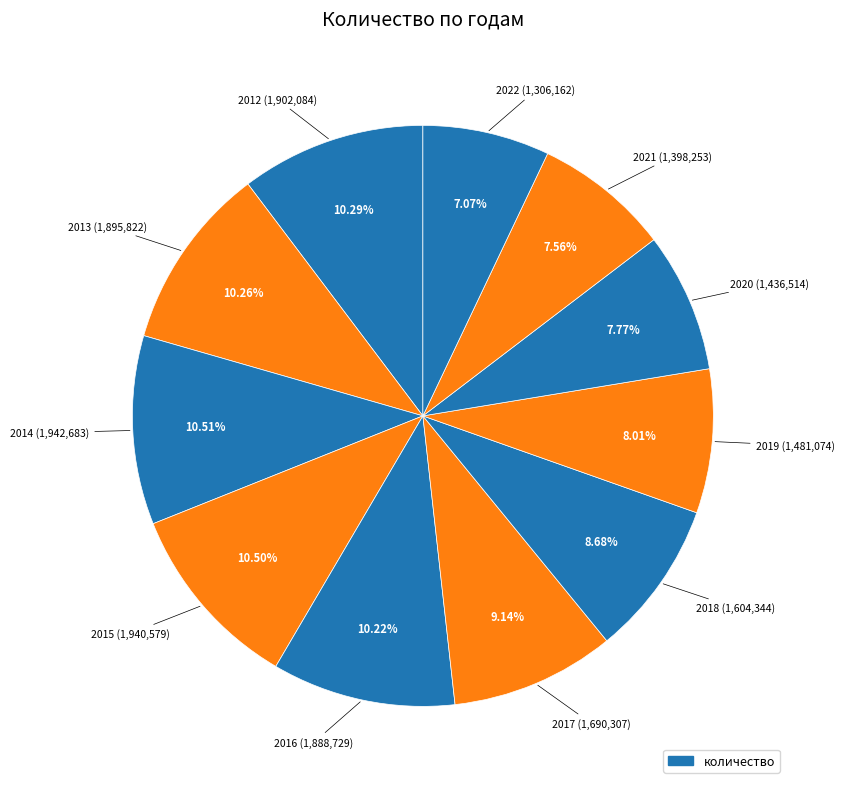

How many slices are in this pie chart?

11